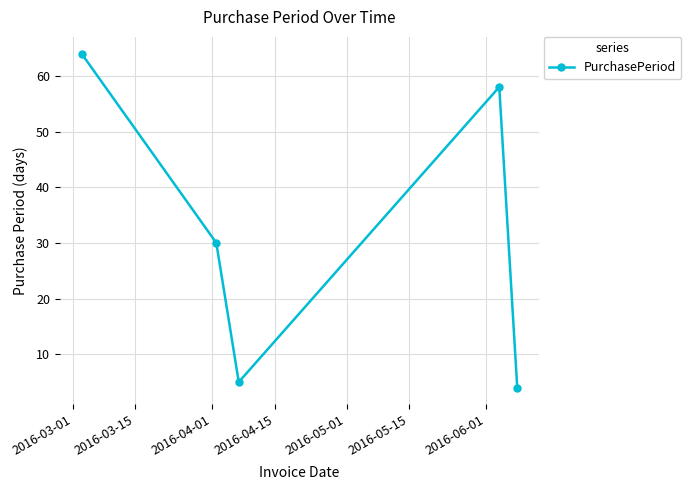

Reading left to right, list all the values displayed in this chart.

64	30	5	58	4